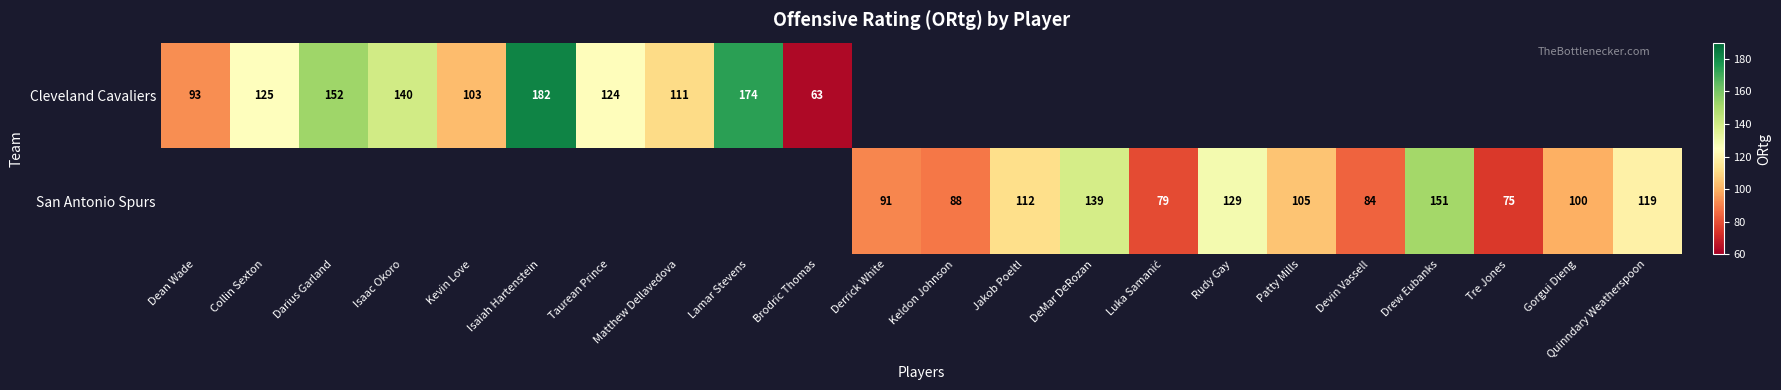

What is the sum of the Cleveland Cavaliers values at Dean Wade and Darius Garland?

245